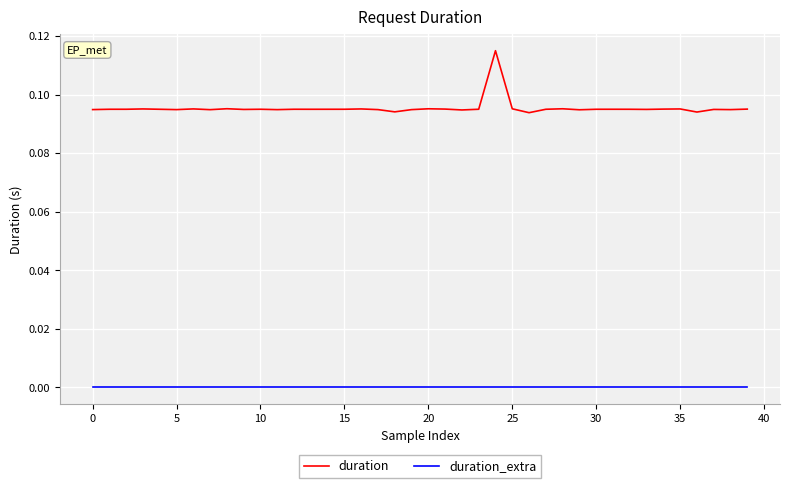

Which series has the largest total across all categories?

duration